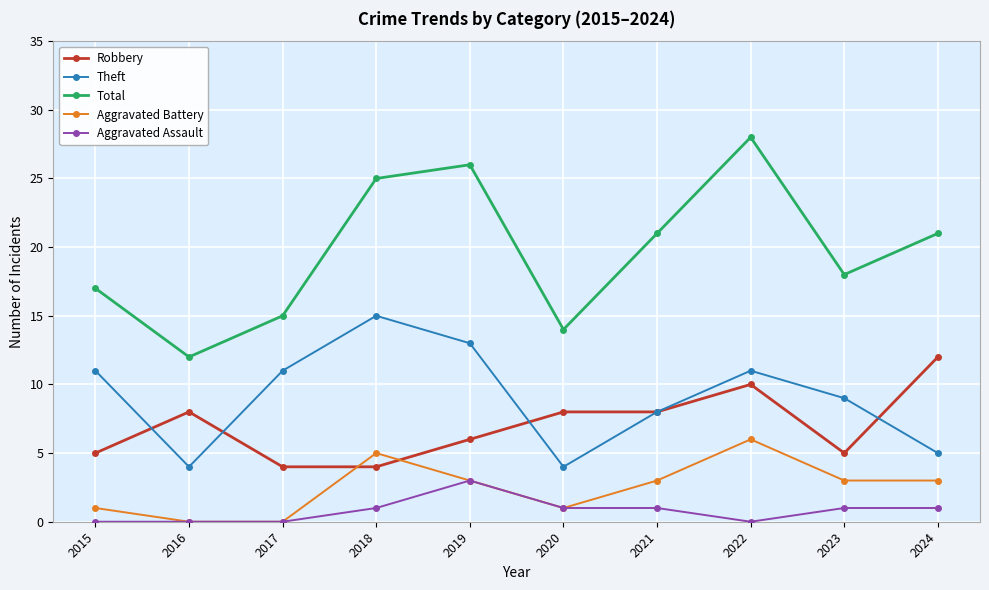

Reading right to left, what are all the values shown in this chart?

Robbery: 2024=12	2023=5	2022=10	2021=8	2020=8	2019=6	2018=4	2017=4	2016=8	2015=5
Theft: 2024=5	2023=9	2022=11	2021=8	2020=4	2019=13	2018=15	2017=11	2016=4	2015=11
Total: 2024=21	2023=18	2022=28	2021=21	2020=14	2019=26	2018=25	2017=15	2016=12	2015=17
Aggravated Battery: 2024=3	2023=3	2022=6	2021=3	2020=1	2019=3	2018=5	2017=0	2016=0	2015=1
Aggravated Assault: 2024=1	2023=1	2022=0	2021=1	2020=1	2019=3	2018=1	2017=0	2016=0	2015=0